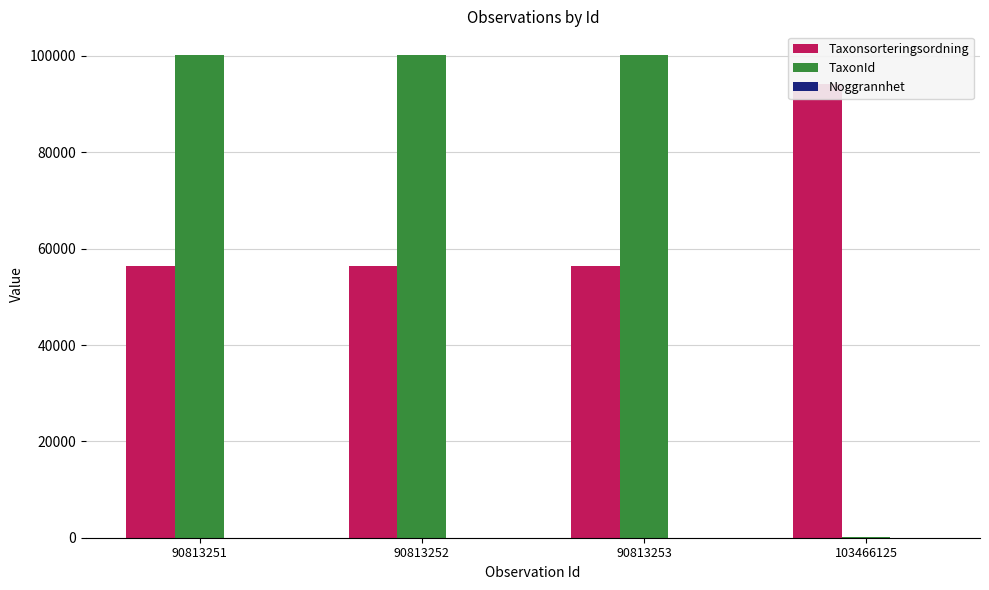

What is the difference between the highest and lowest values at 90813252?

100104